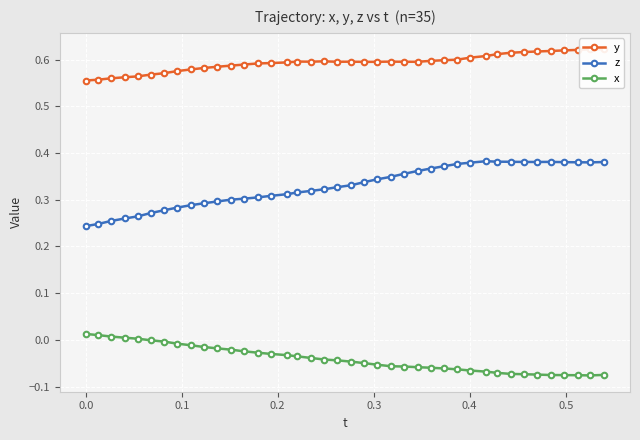

In z, how many points are lower than both neighbors (excluding endpoints)?

2